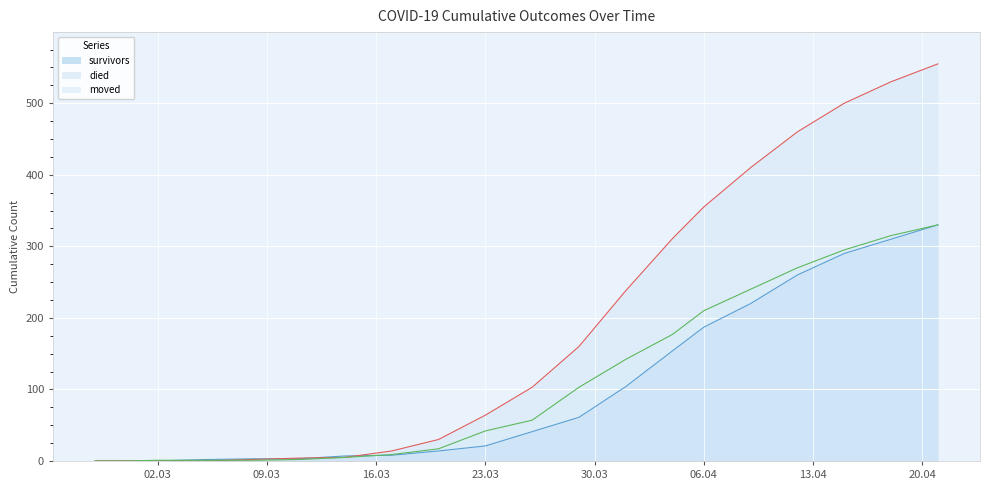

True or false: survivors and moved intersect in this chart.

True